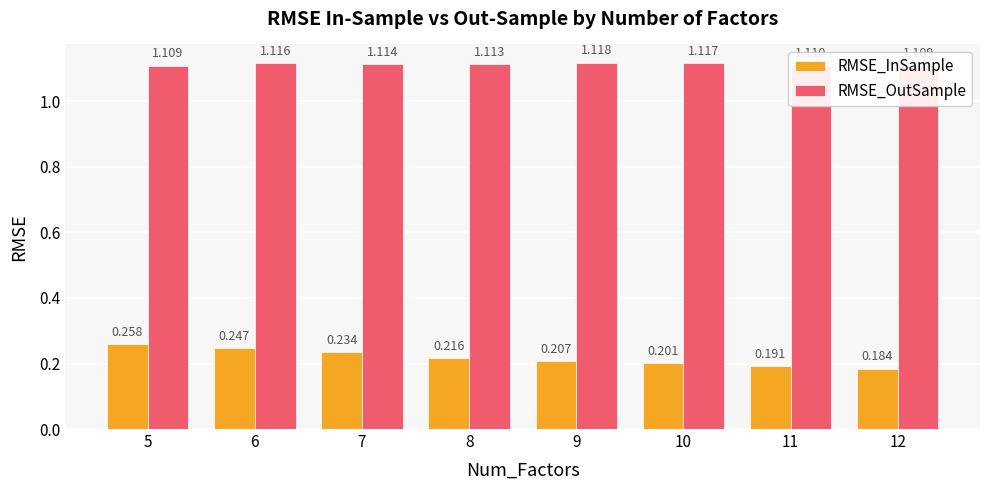

What is the total value across all series at 5?

1.4